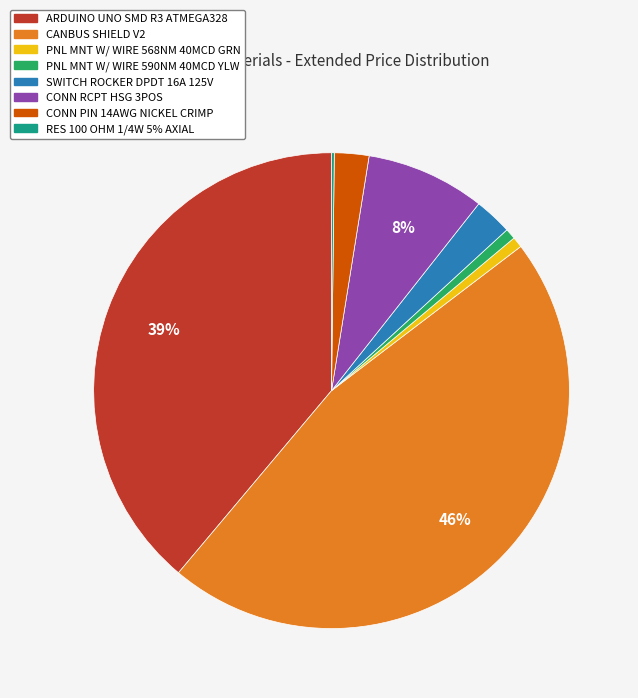

Does any single category account for the majority?

No